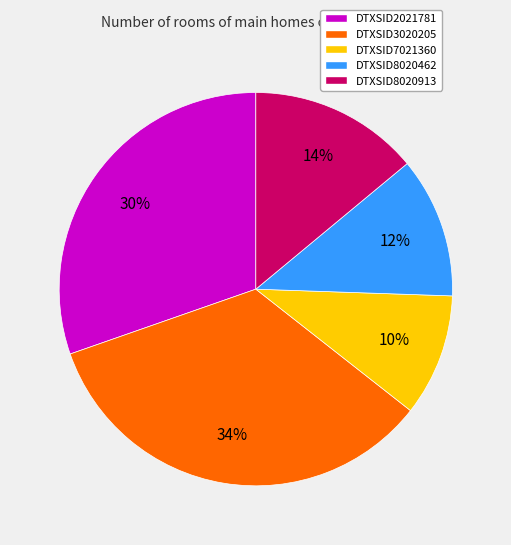

To the nearest percent, what is the difference between the largest and smallest slice percentages?

24%